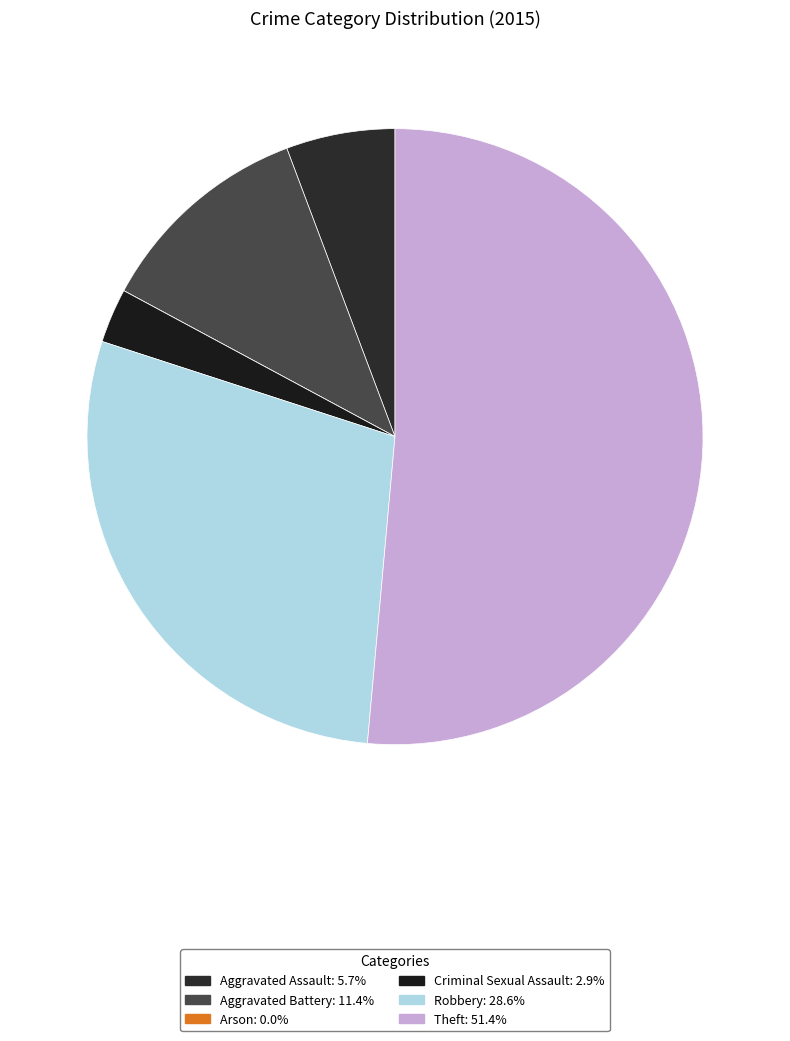

Is there any slice that represents more than half of the pie?

Yes